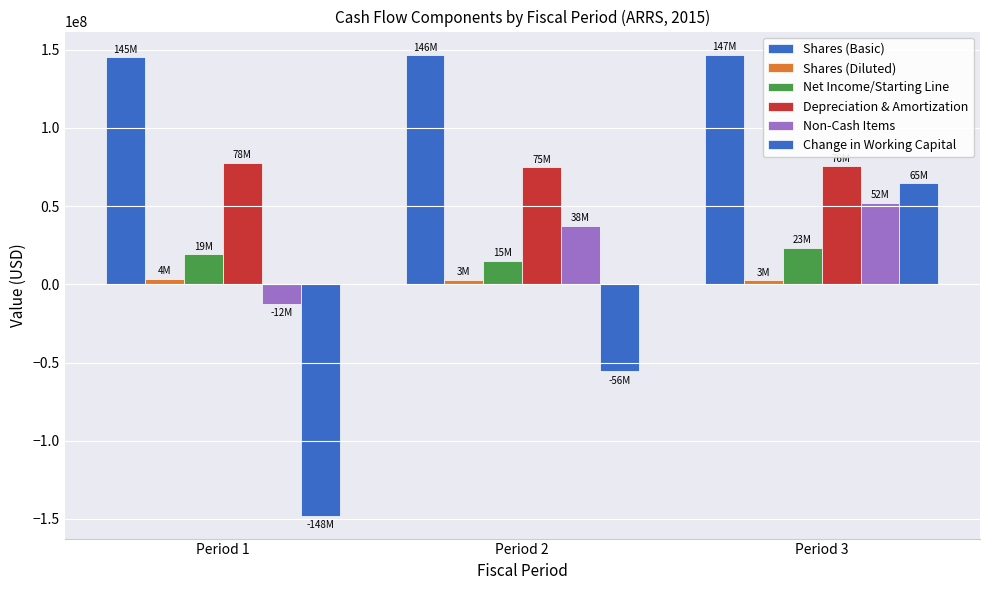

Does the chart contain stacked bars?

No